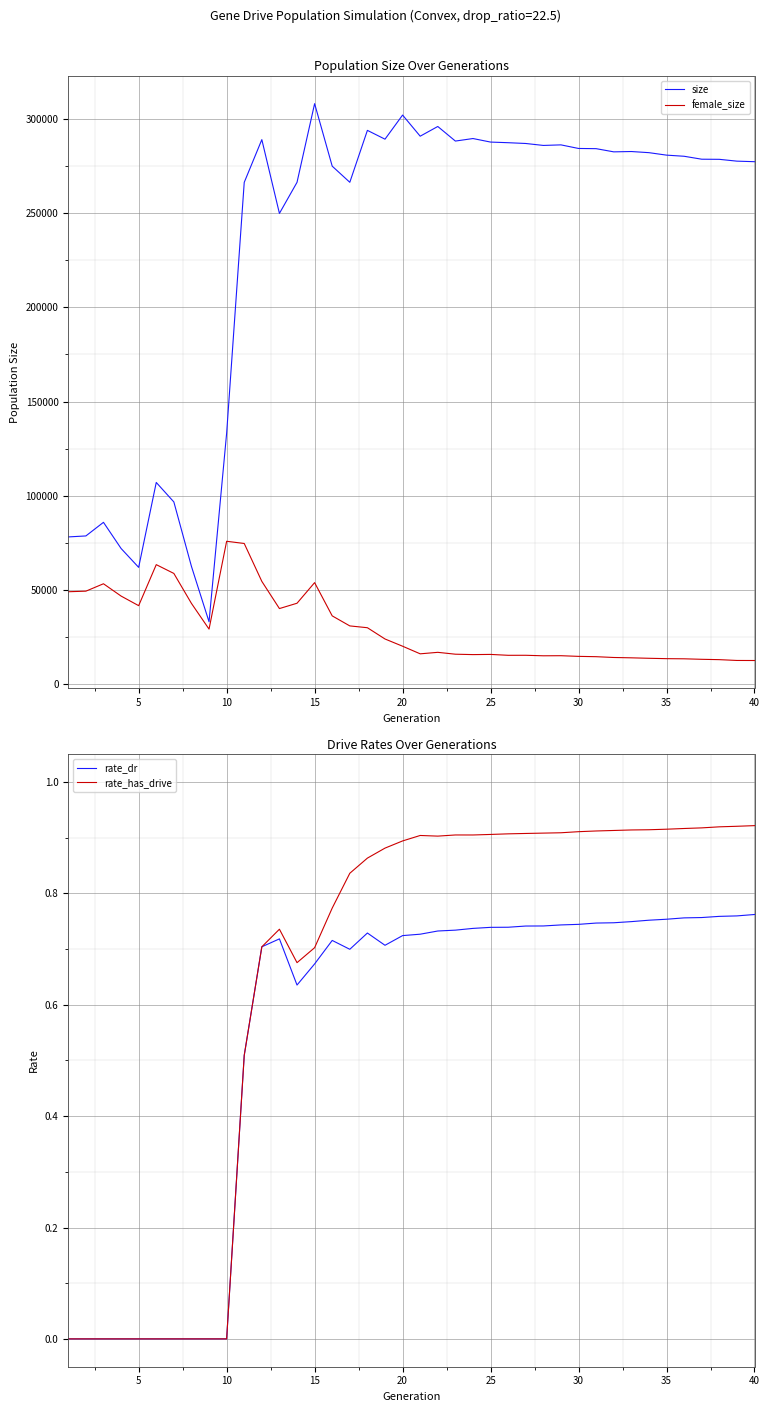

List the series in order of their peak value, highest first.

size, female_size, rate_has_drive, rate_dr